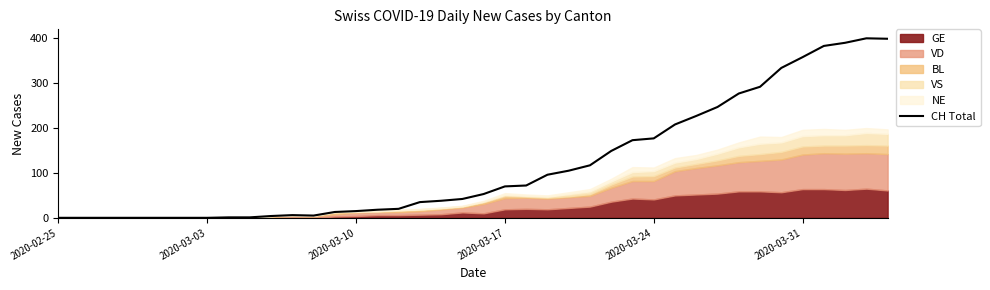

How many values are below 53?

20